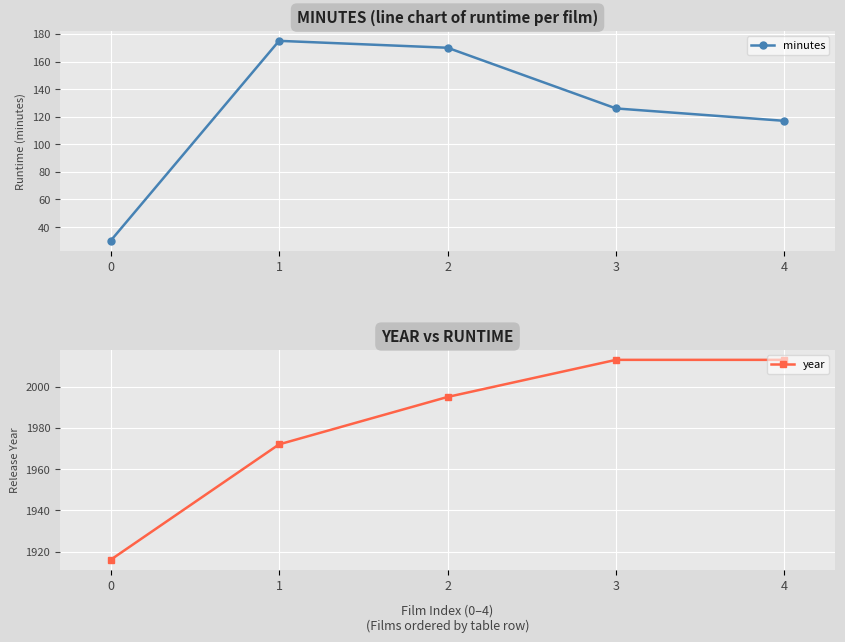

True or false: year has more than 0 points higher than both neighbors.

False